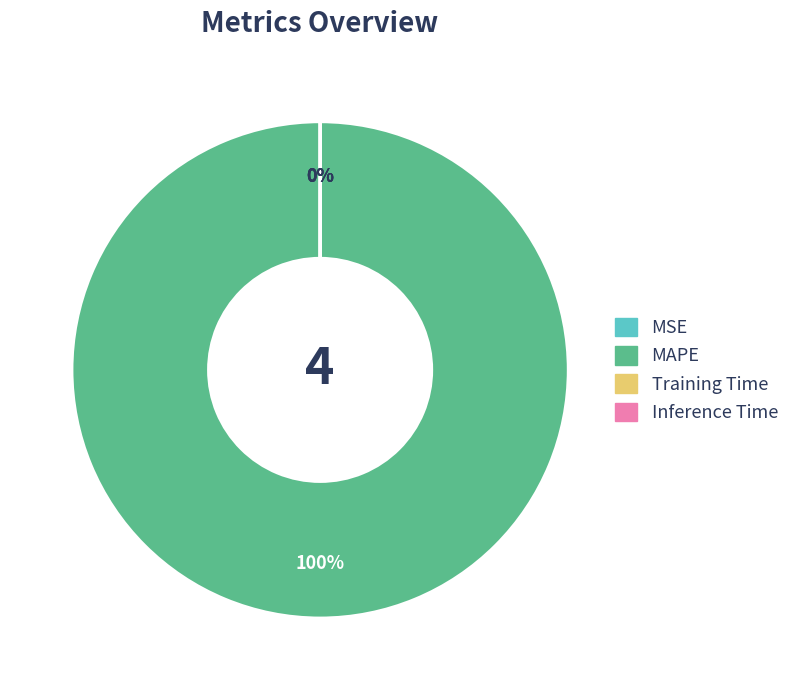

Is there any slice that represents more than half of the pie?

Yes